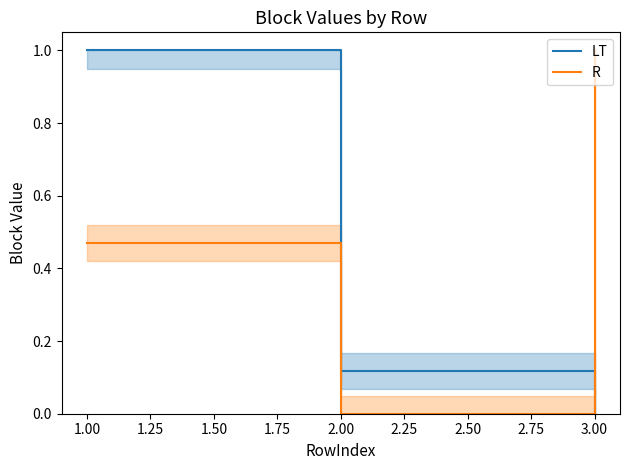

Is this an area chart (filled region under the line)?

No